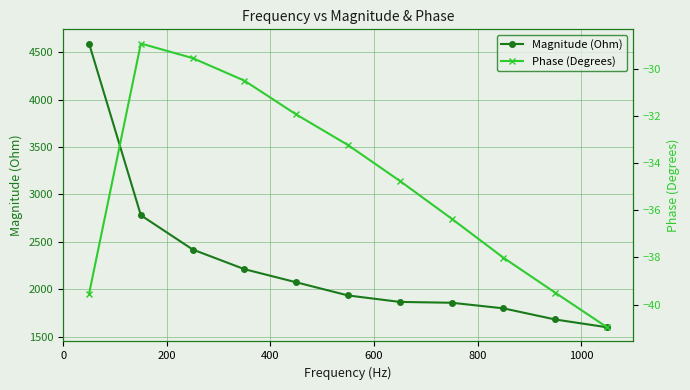

How many lines are shown in the chart?

2